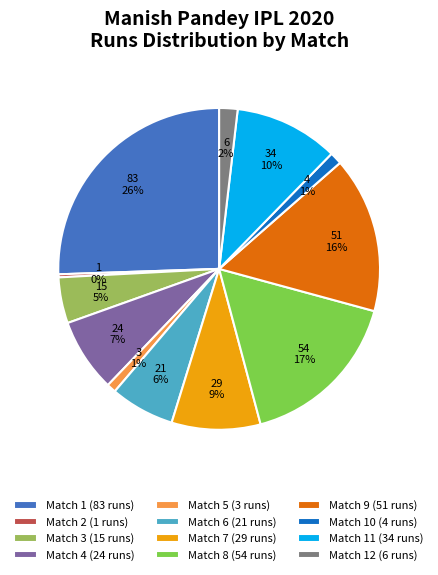

To the nearest percent, what is the difference between the Match 12 (6 runs) and Match 10 (4 runs) slice percentages?

1%